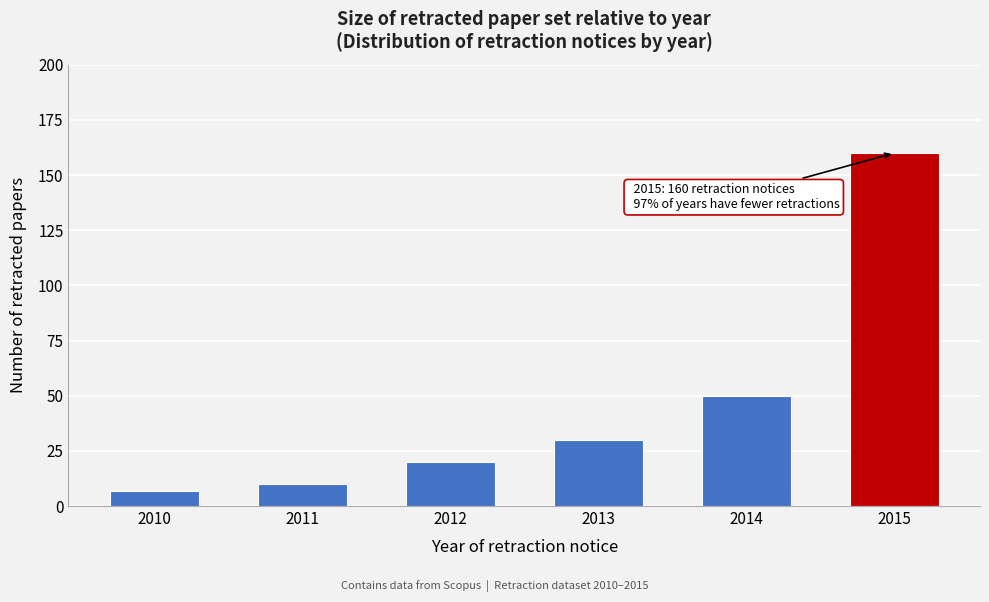

Reading left to right, extract all data points from this chart.

7	10	20	30	50	160